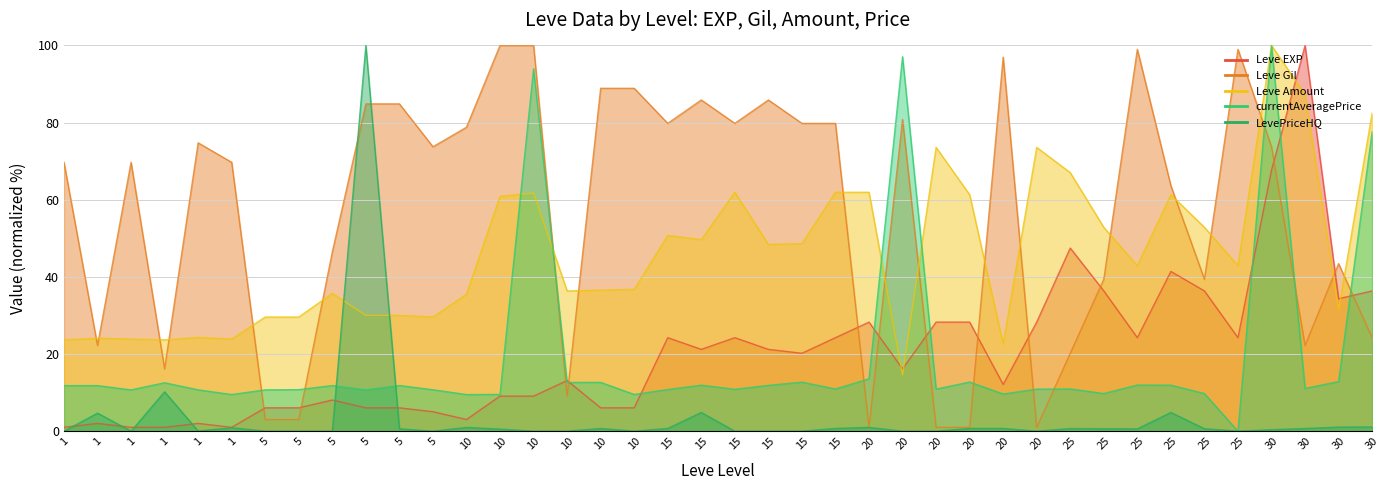

Rank the series at 5 from lowest to highest value.

LevePriceHQ, Leve Gil, Leve EXP, currentAveragePrice, Leve Amount